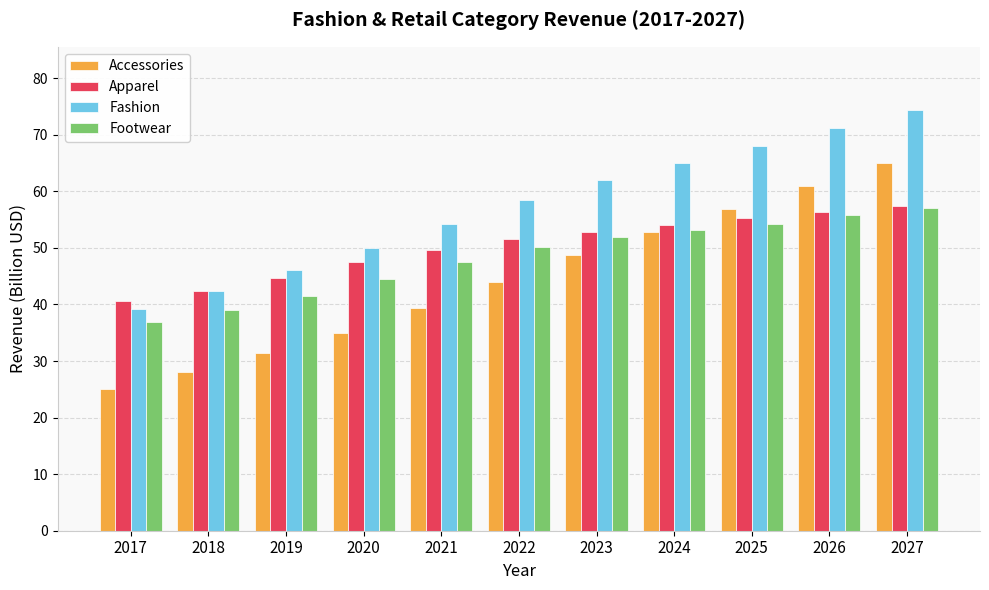

What is the spread (max minus min) of values at 2025?

13.6